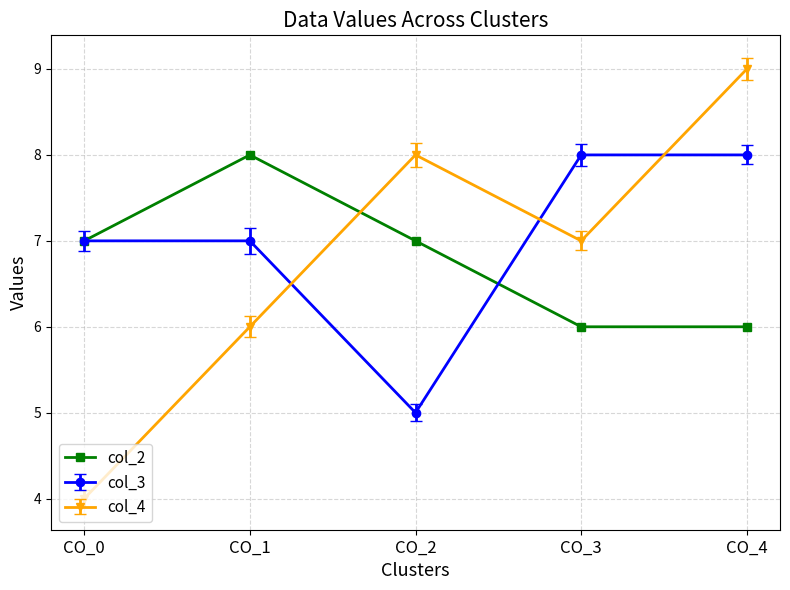

What is the minimum value for col_3?

5